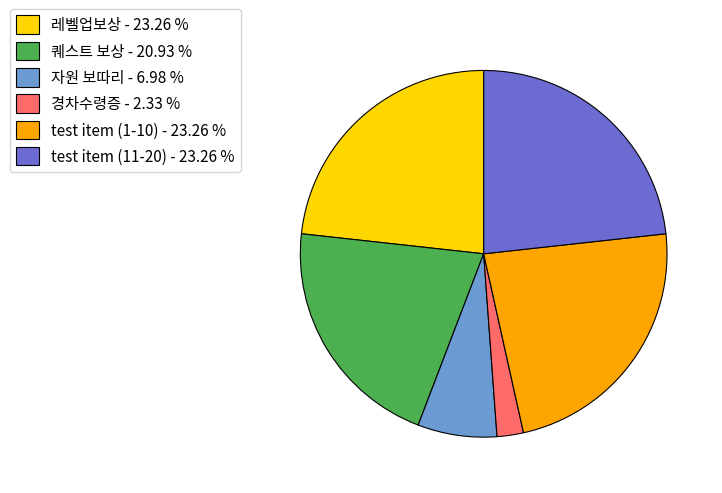

Do 경차수령증 - 2.33 % and 자원 보따리 - 6.98 % together represent more than half of the pie?

No